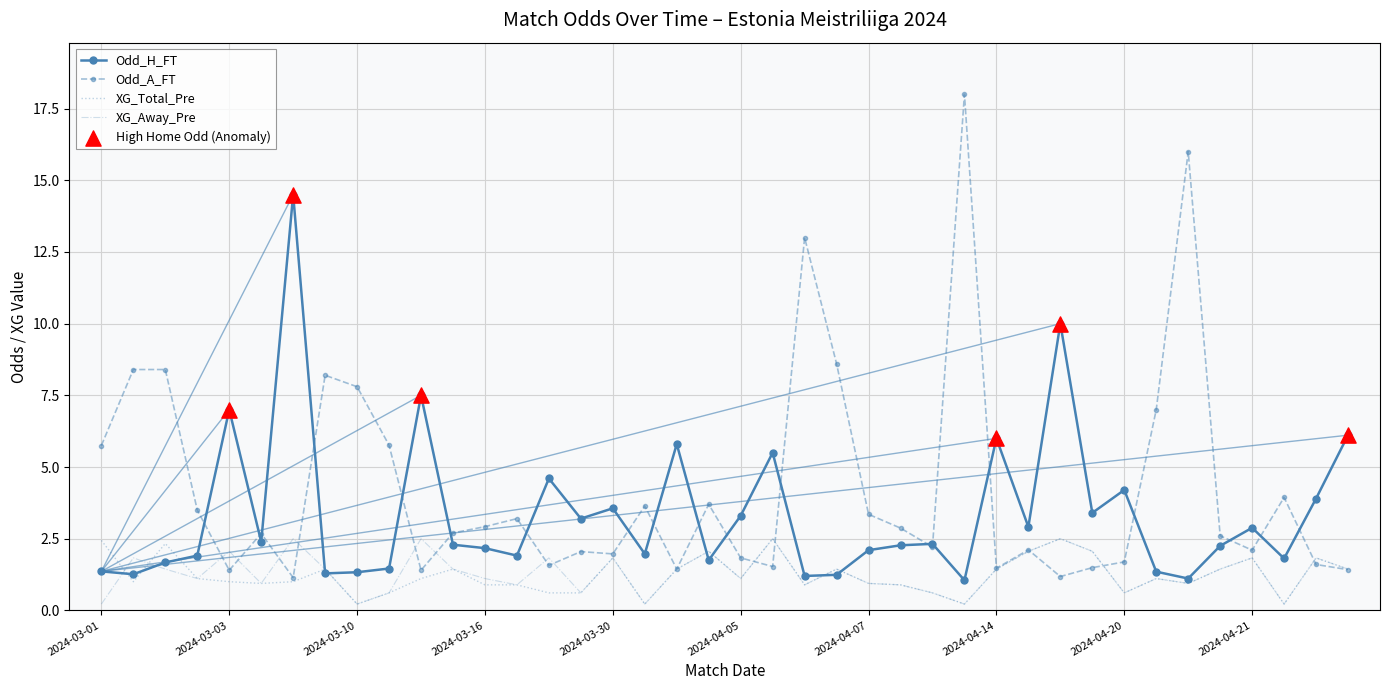

Which series has the largest range (max minus min)?

Odd_A_FT